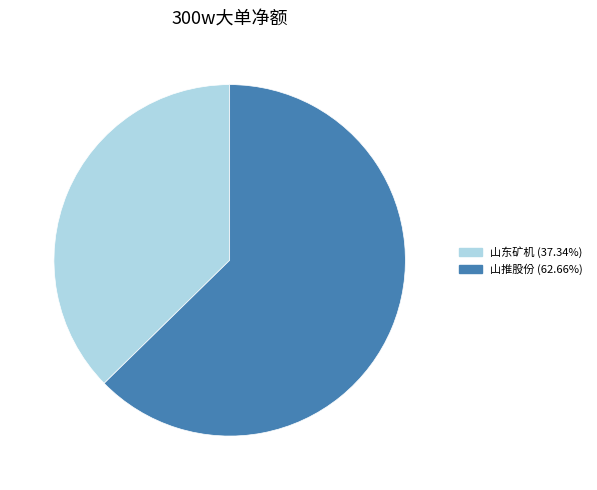

Is there any slice that represents more than half of the pie?

Yes